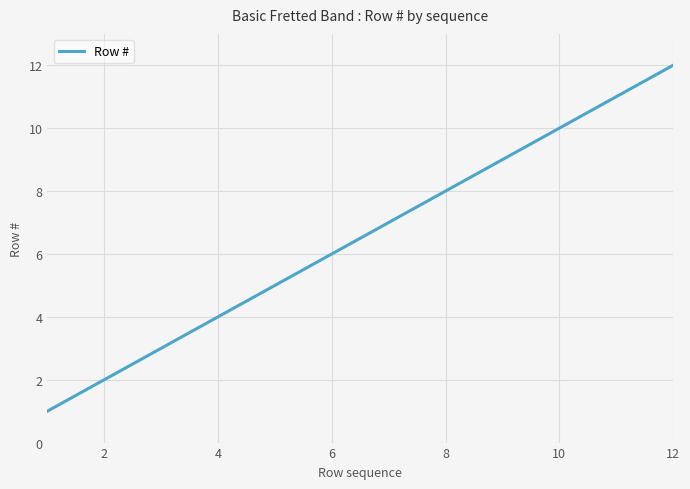

What is the greatest value displayed?

12